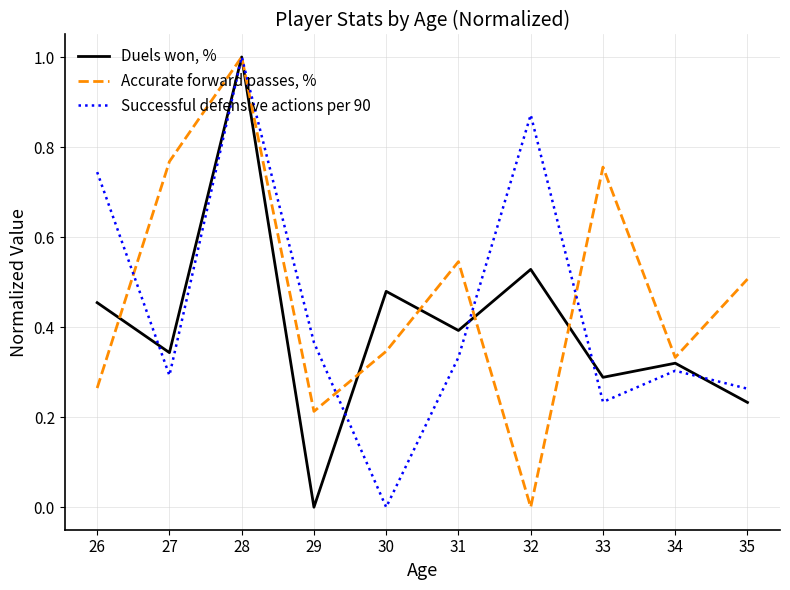

The Duels won, % series shows 0.3 at 33. True or false?

True